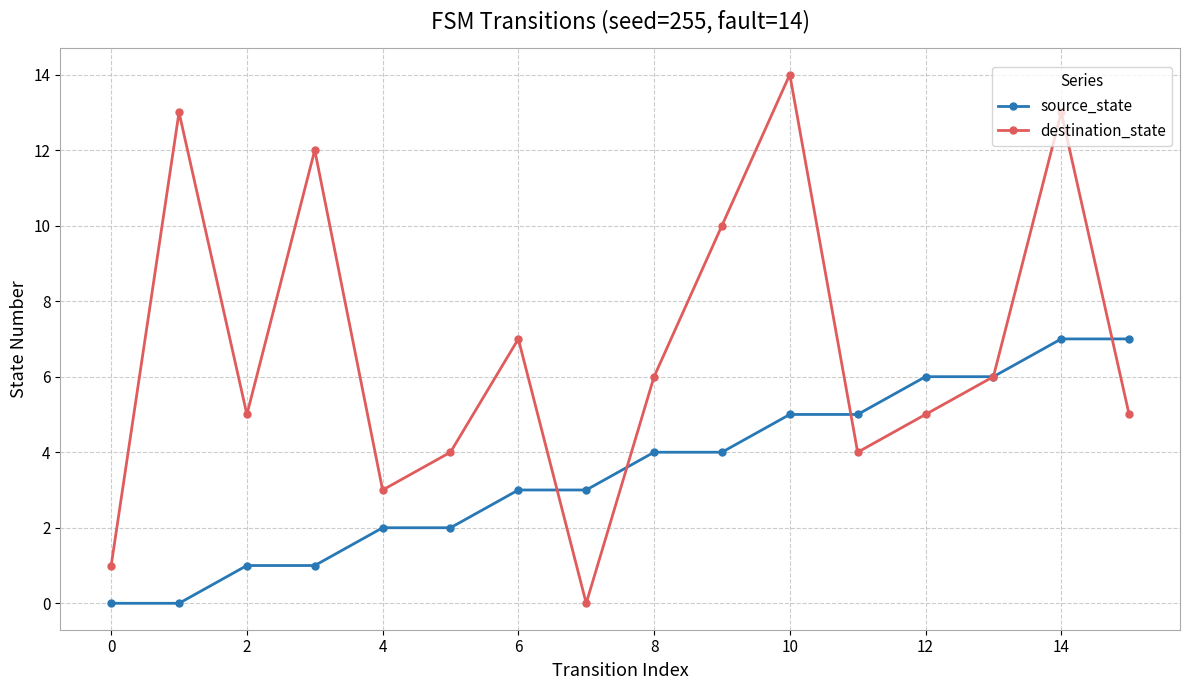

Which series has the widest spread of values?

destination_state